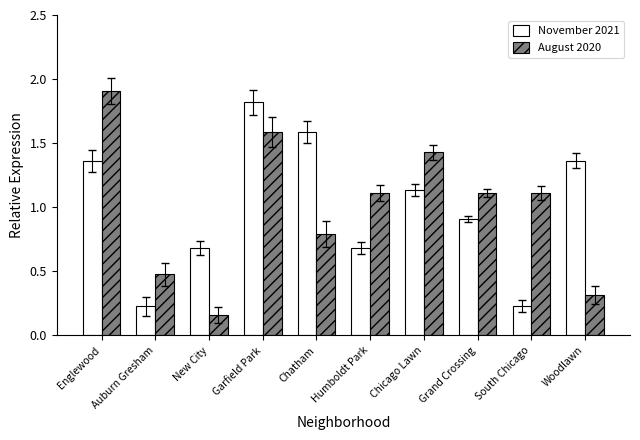

Between Auburn Gresham and Garfield Park, which series saw the biggest shift?

November 2021